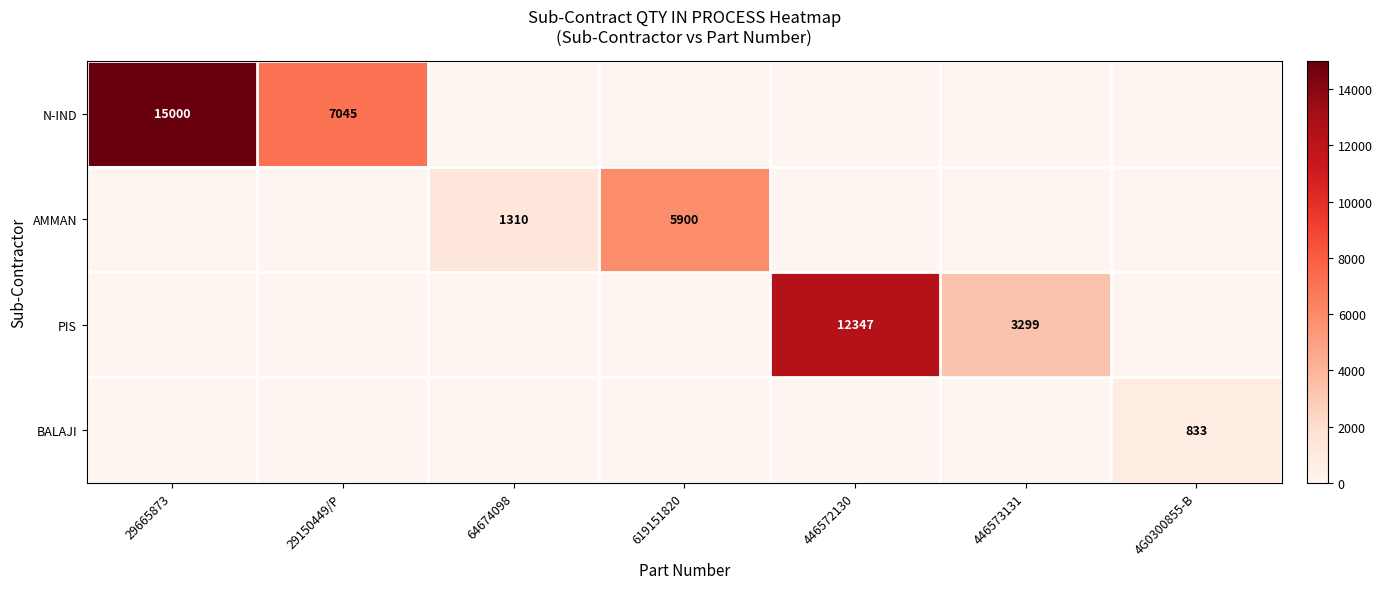

The value of PIS at 446572130 is 17460. True or false?

False